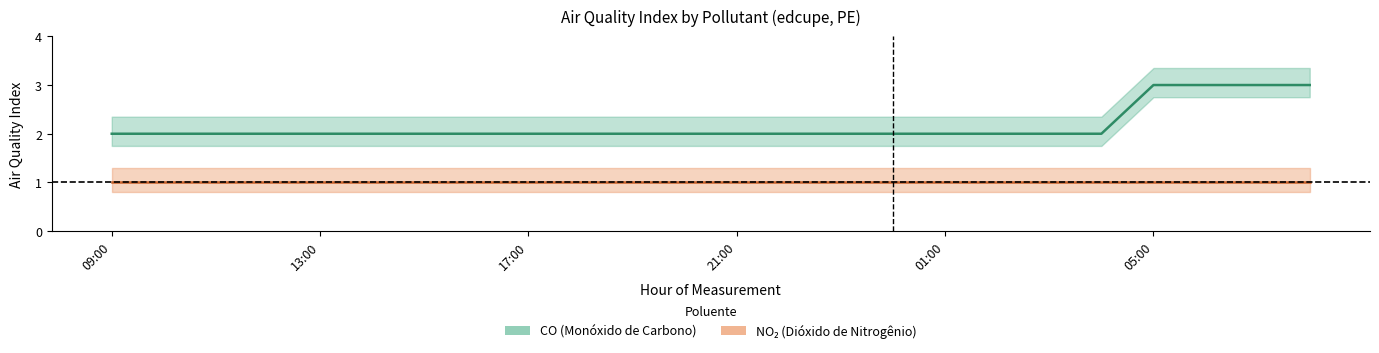

How many data points are above 2?

4